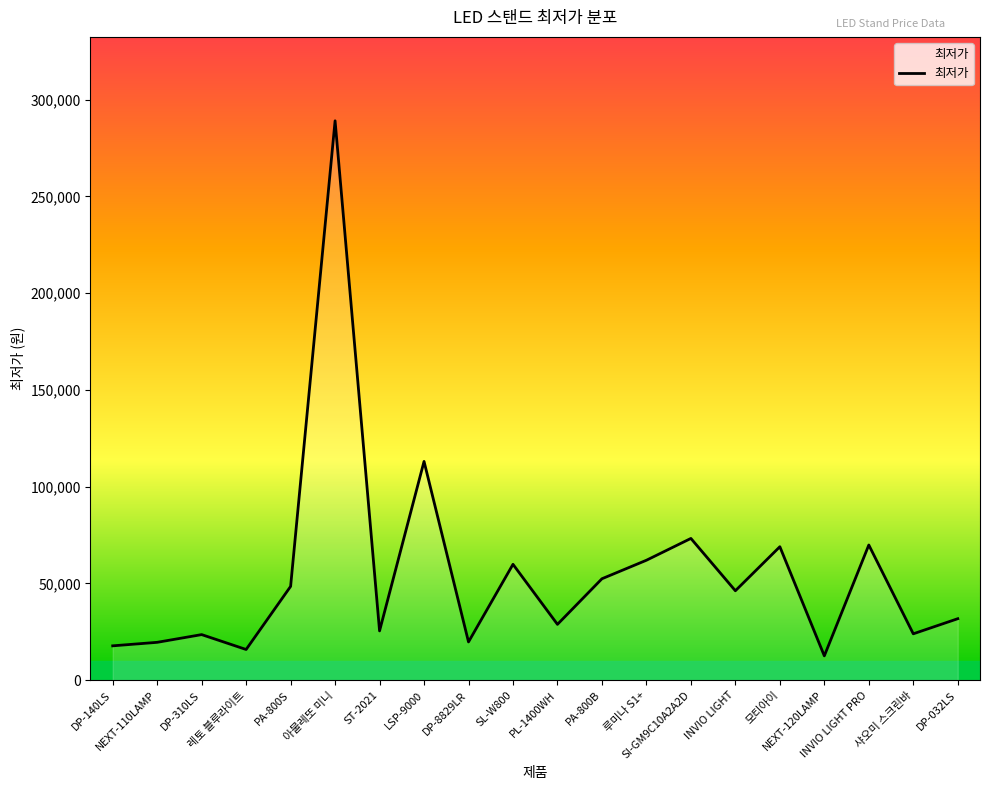

Which category has the lowest value across all series?

NEXT-120LAMP